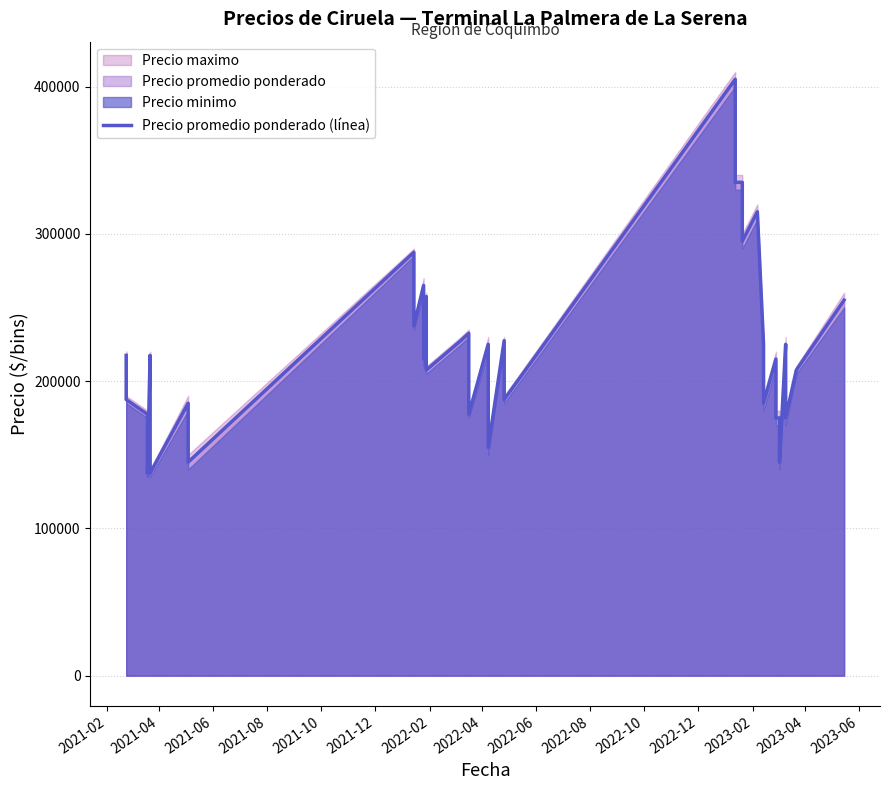

What is the sum of all values?

8780000